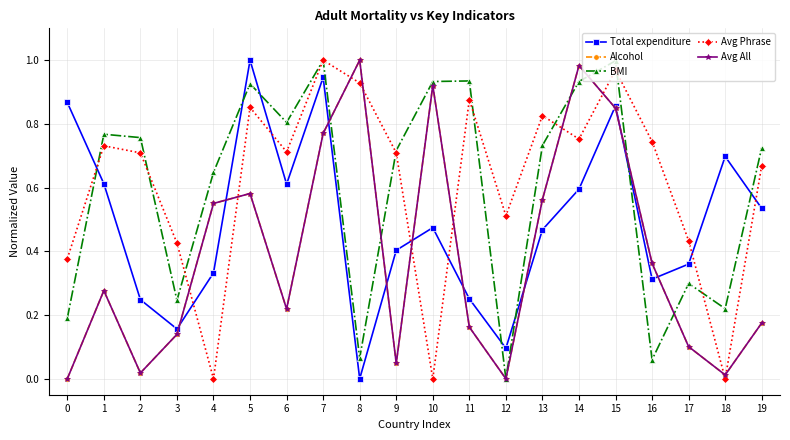

Is this an area chart (filled region under the line)?

No